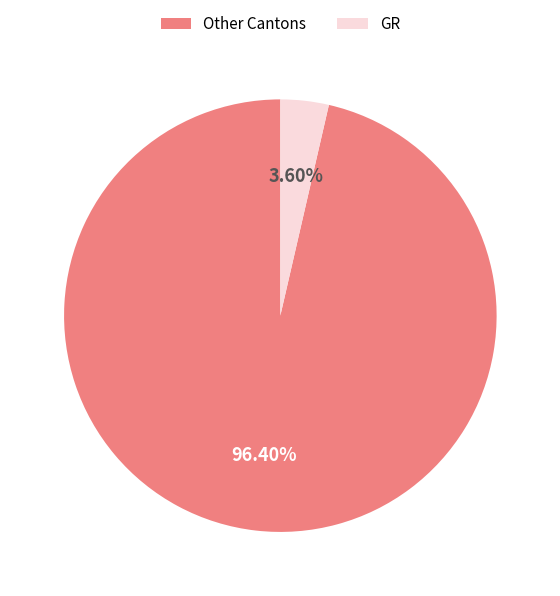

How many segments does this pie chart have?

2